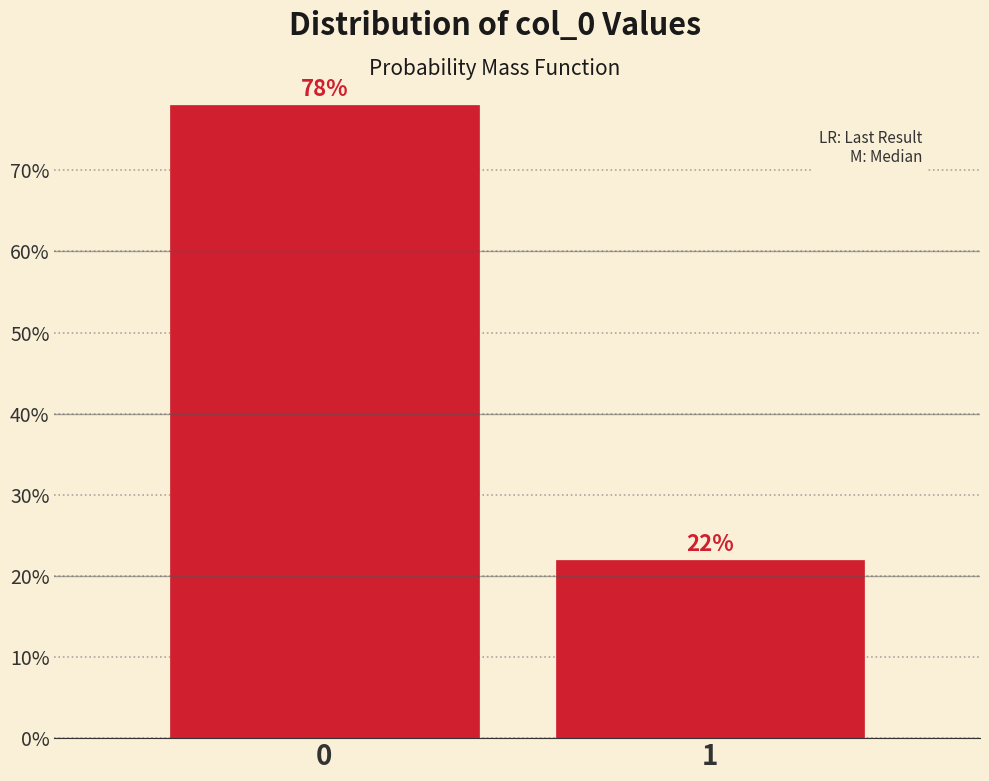

Reading left to right, extract all data points from this chart.

78	22